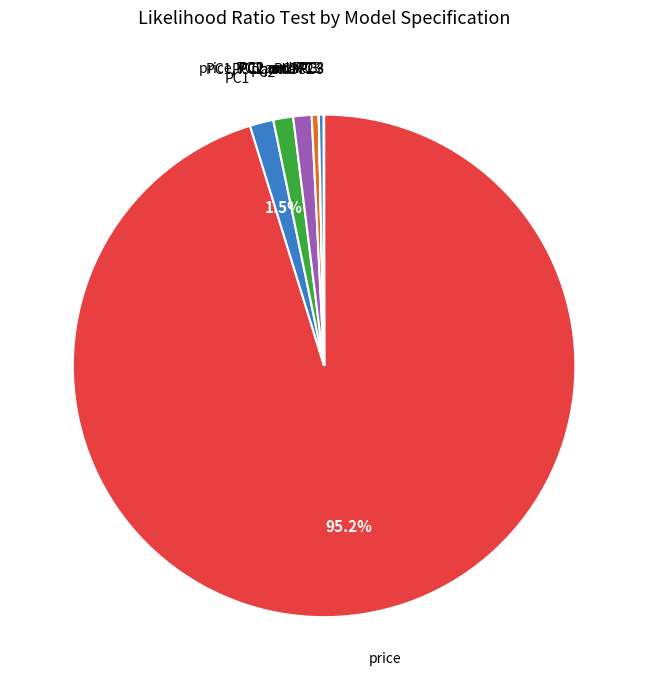

Which slice is the largest?

price